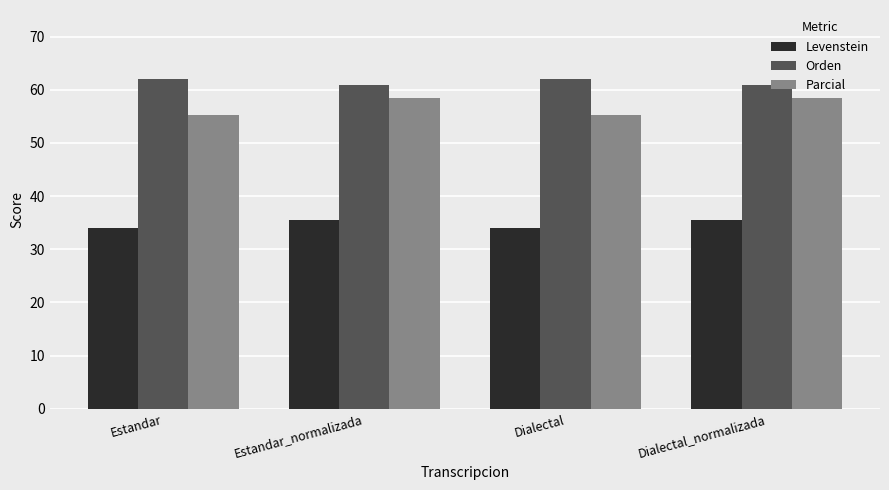

At Dialectal, list the series in order from largest to smallest.

Orden, Parcial, Levenstein